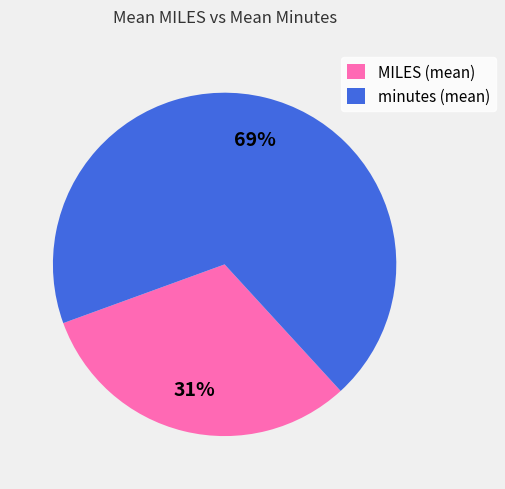

Which has a higher value, minutes (mean) or MILES (mean)?

minutes (mean)